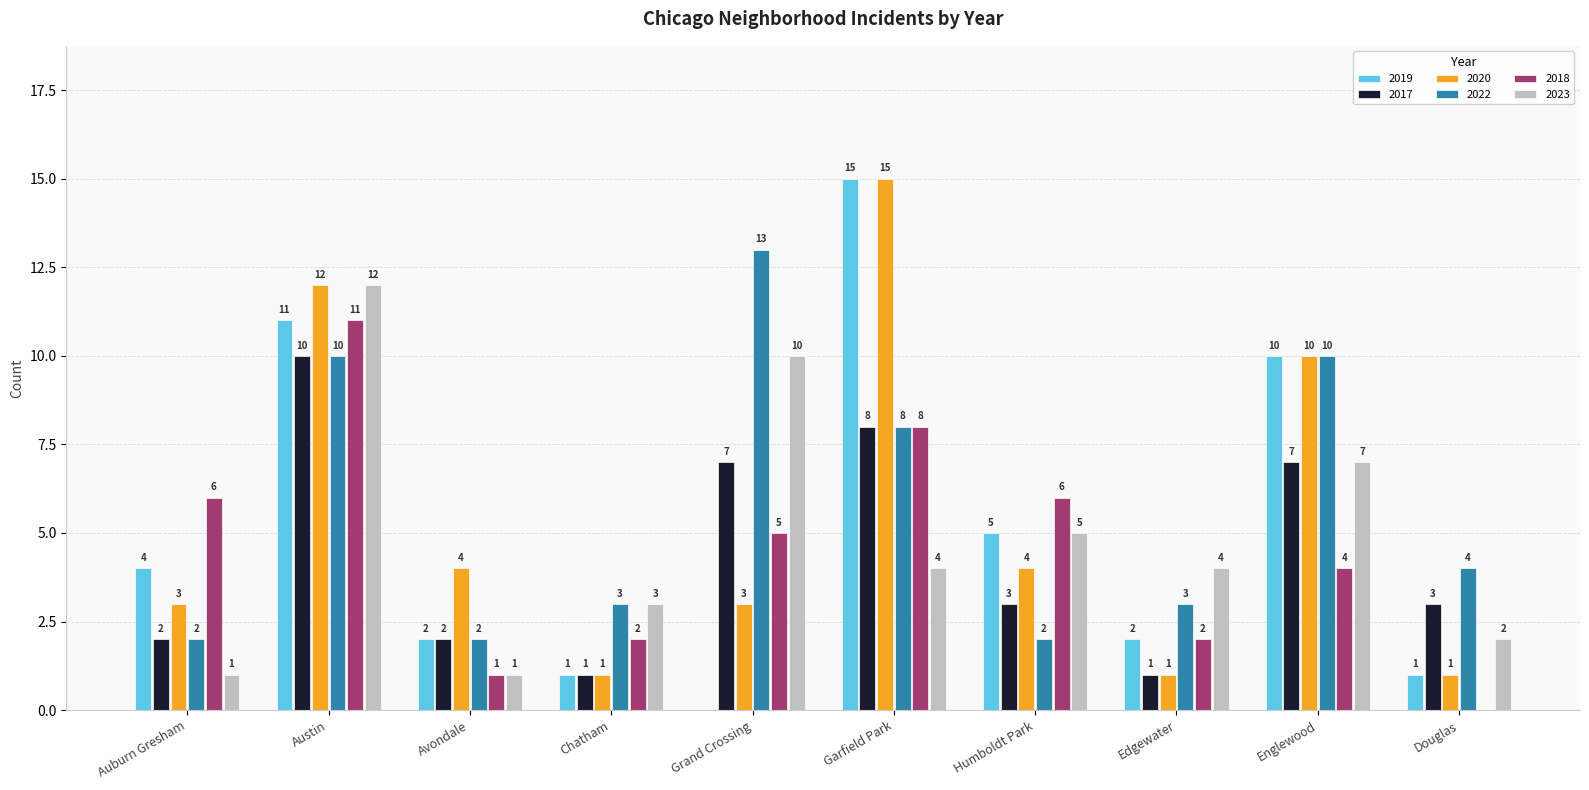

Does the chart contain stacked bars?

No